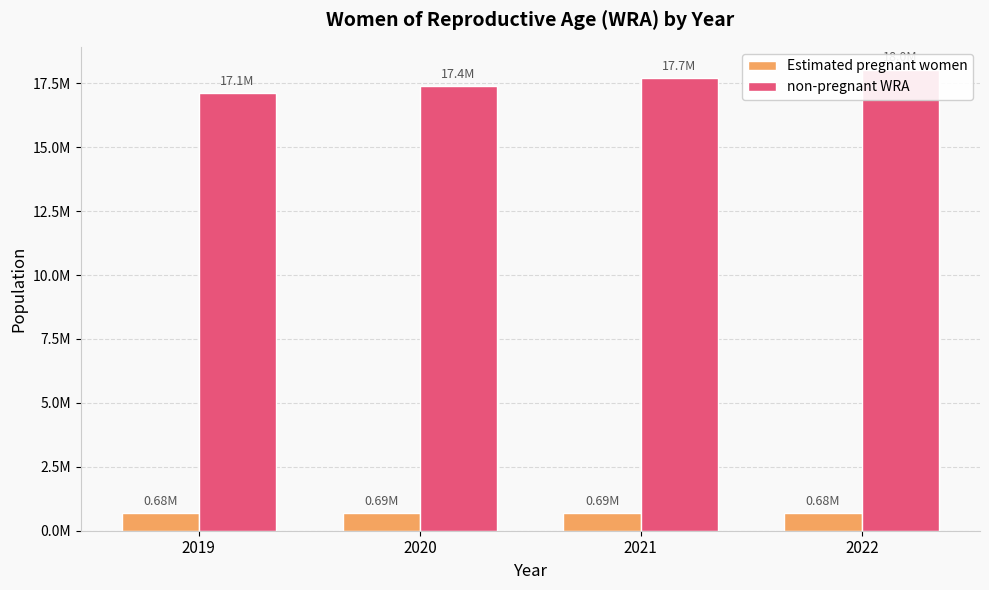

Reading right to left, extract all data points from this chart.

Estimated pregnant women: 2022=681943.2	2021=685020.4	2020=685238.4	2019=681444.5
non-pregnant WRA: 2022=18024056.8	2021=17697979.6	2020=17384761.6	2019=17099555.5